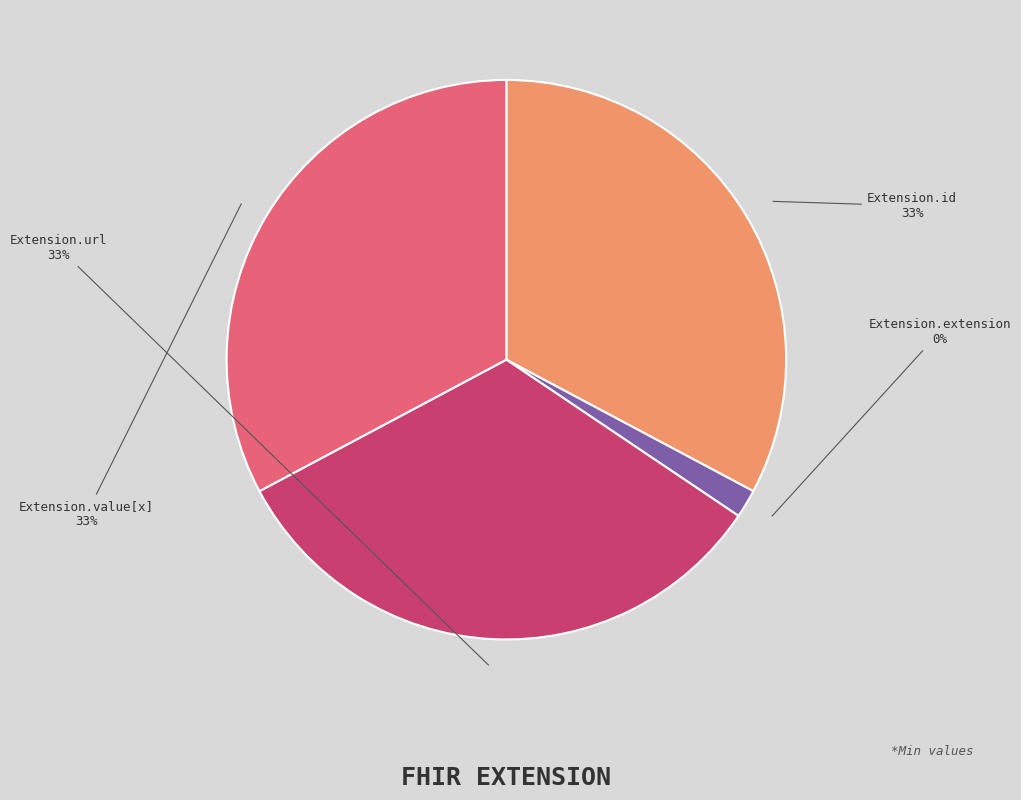

The Extension.extension slice represents 1% of the pie. True or false?

False